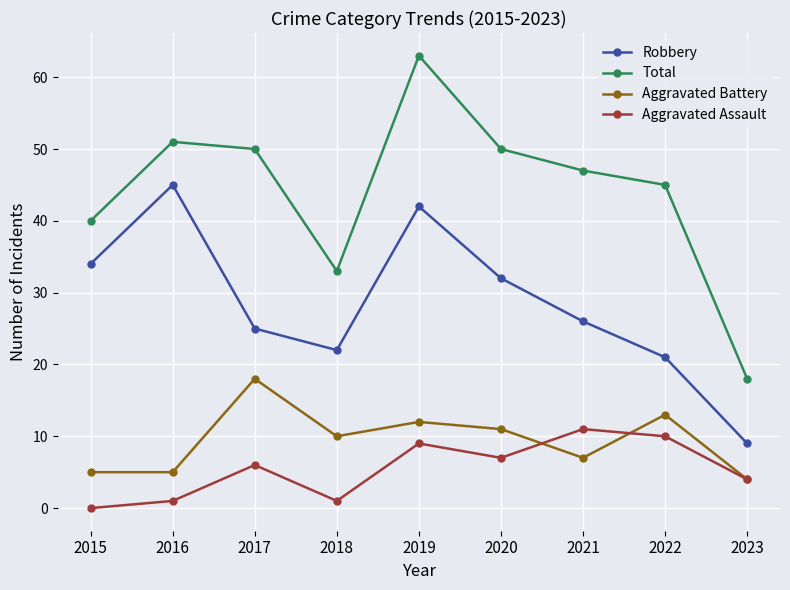

Is it true that Total equals 74 at 2017?

False